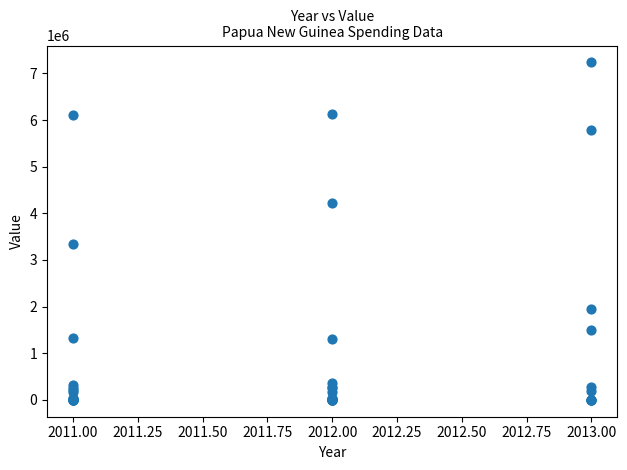

What Y value in the scatter plot is closest to 3617915?

3345726.0